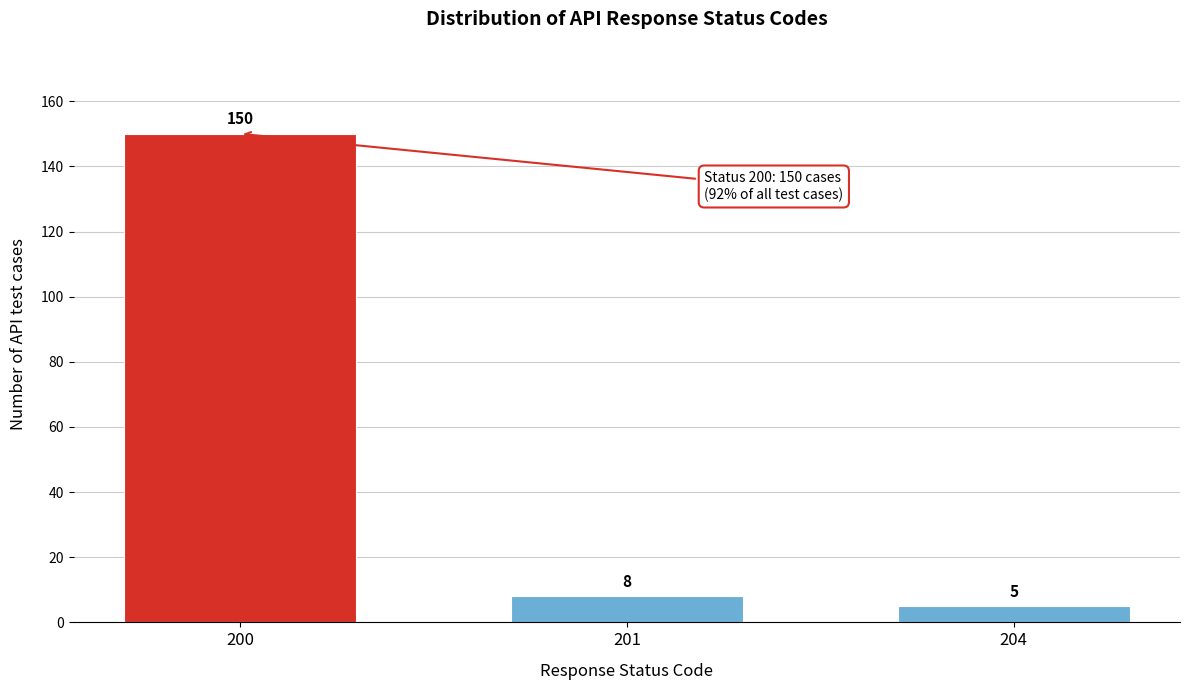

Reading left to right, extract all data points from this chart.

200=150	201=8	204=5